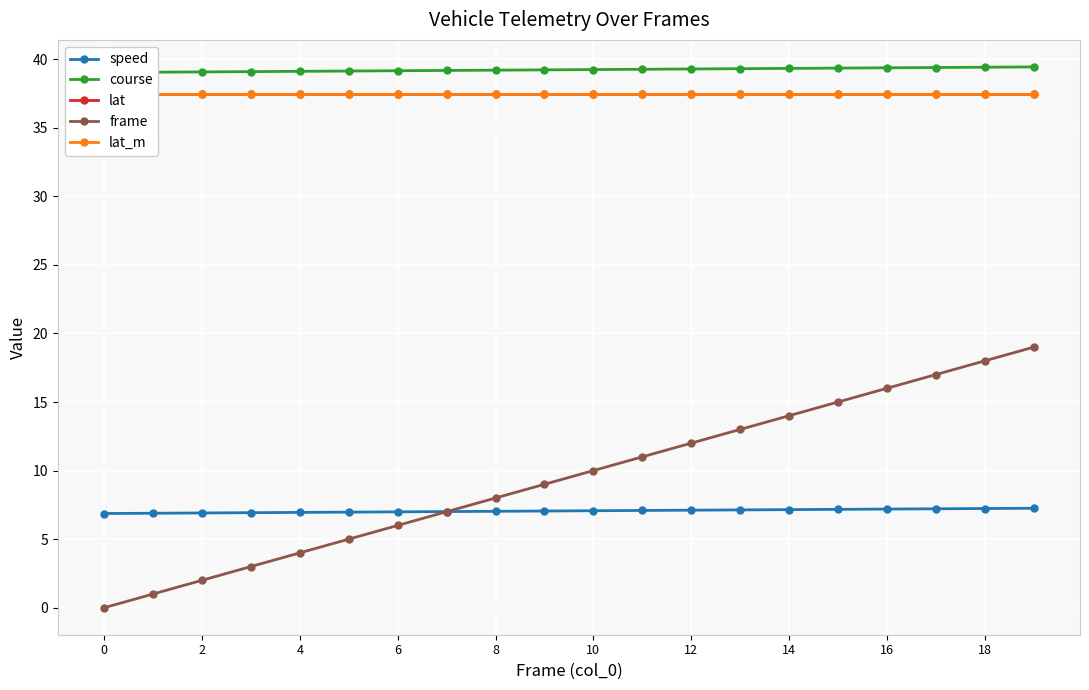

What is the sum of the lat_m values at 13 and 12?

74.9